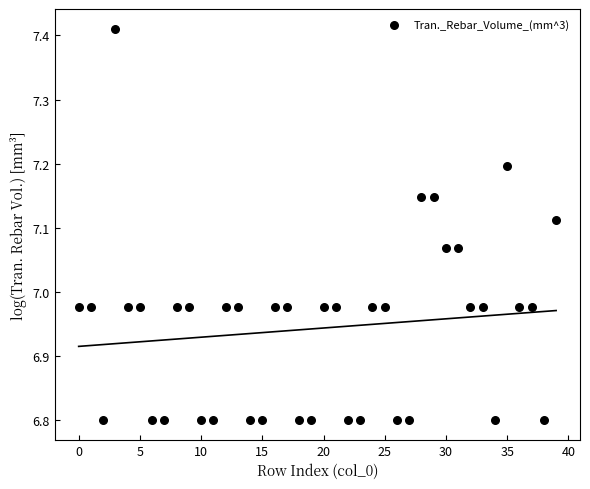

What is the range of Y values (max minus min)?

0.6